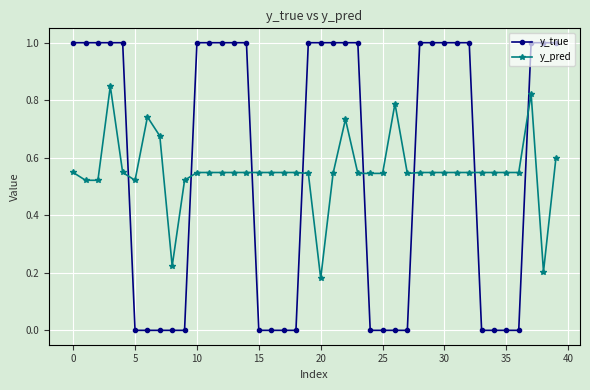

True or false: y_true and y_pred intersect in this chart.

True